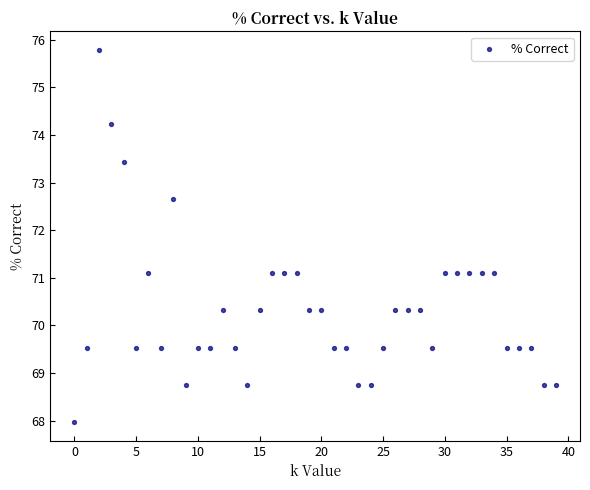

What is the range of Y values (max minus min)?

7.8